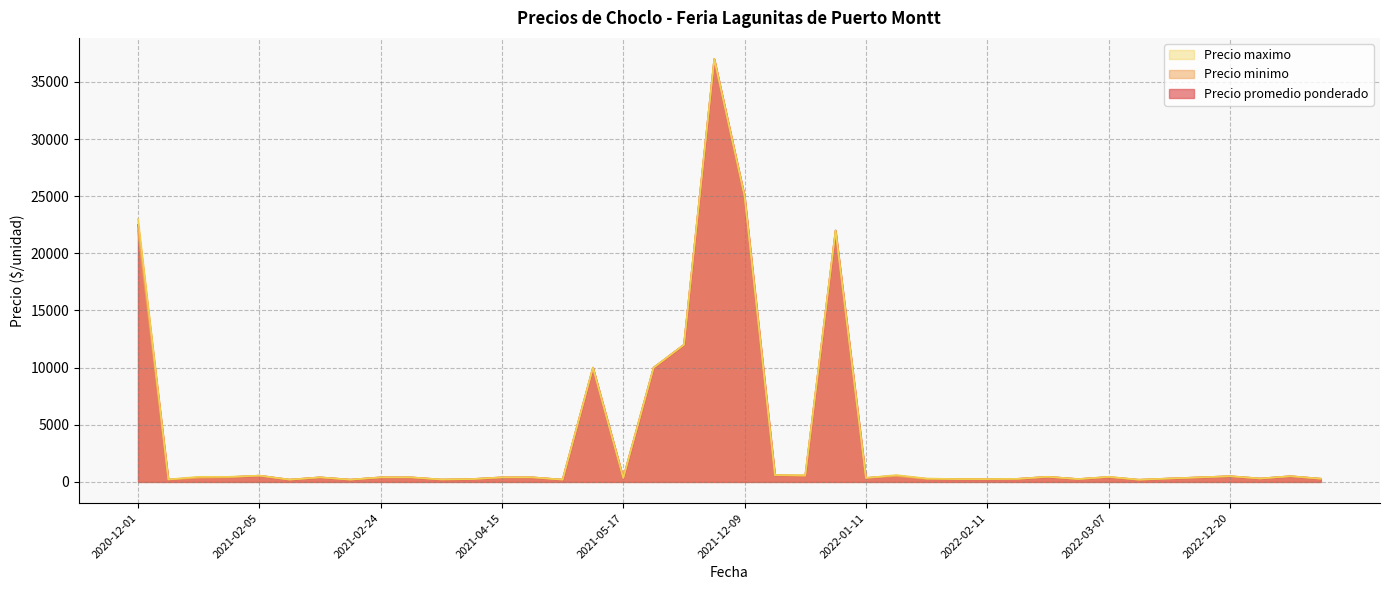

Does the chart display data point markers on the line(s)?

No